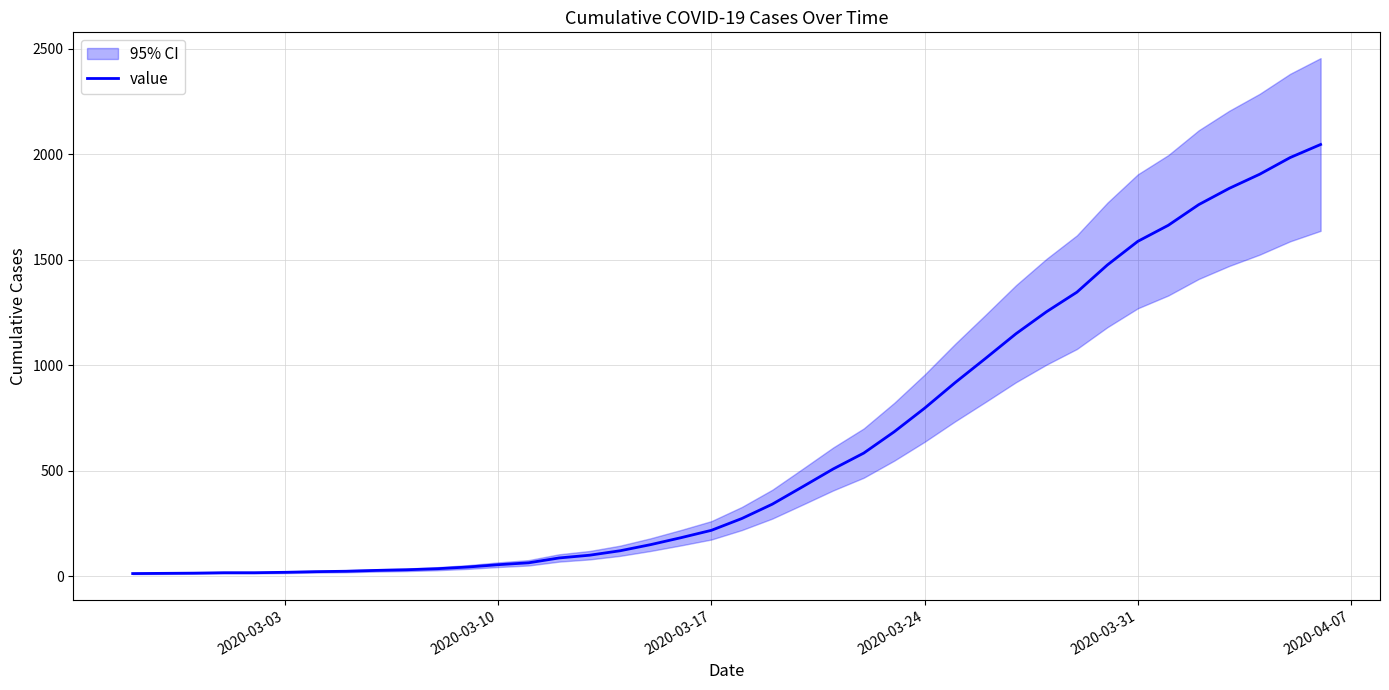

What is the sum of all values?

24843